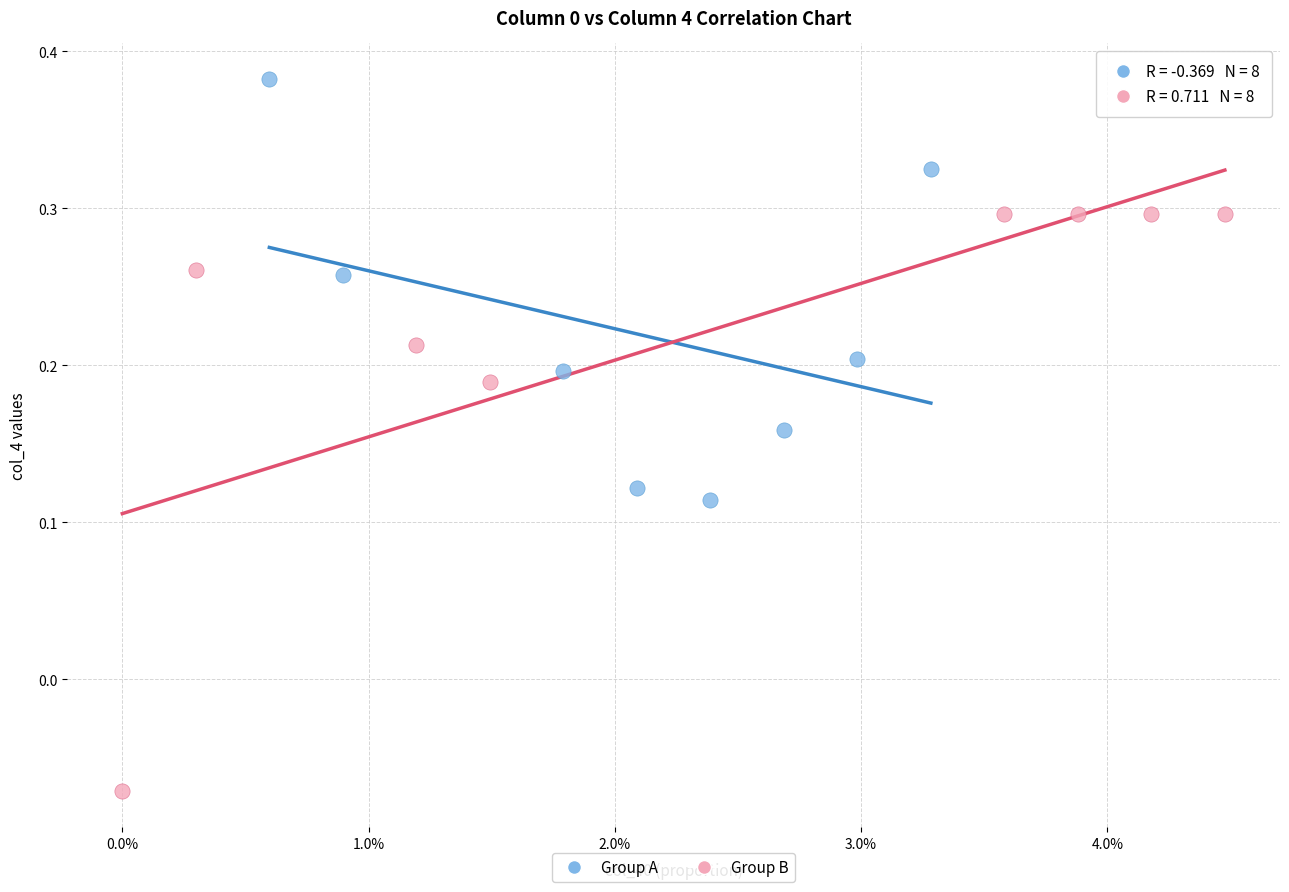

Which series contains the highest Y value?

Group A